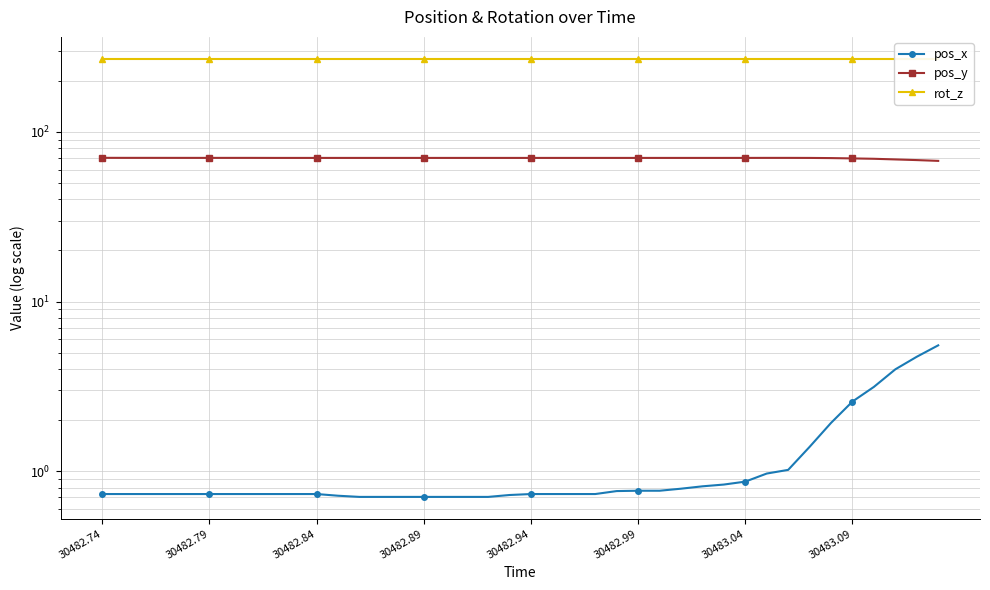

How many lines are shown in the chart?

3